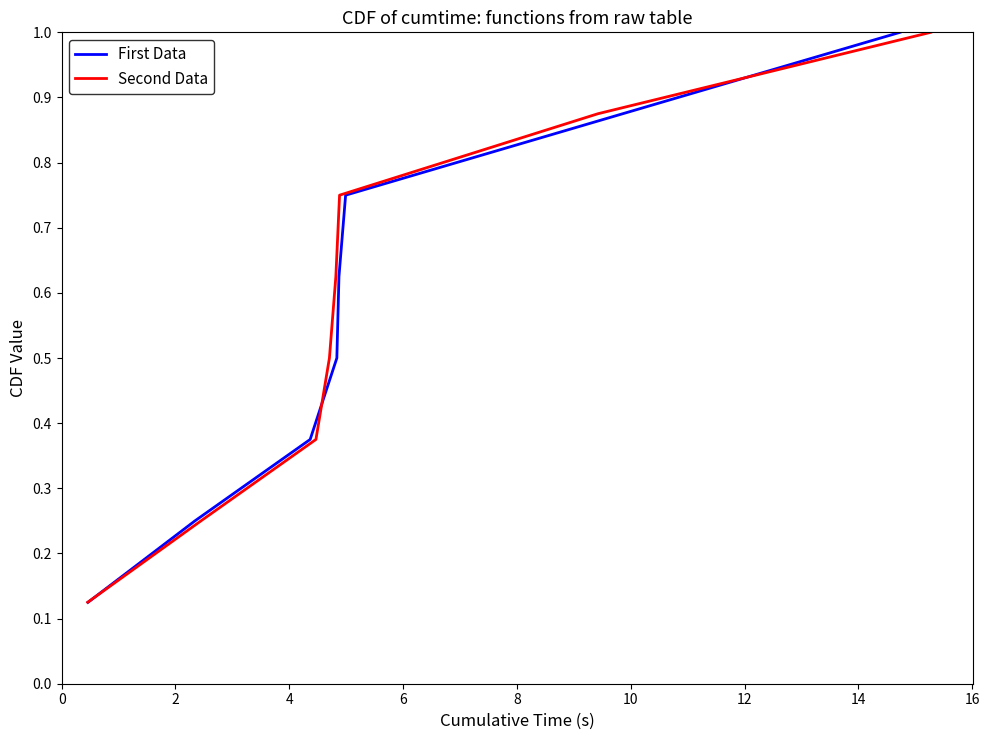

Reading left to right, transcribe all the data shown in this chart.

First Data: 0.1	0.2	0.4	0.5	0.6	0.8	0.9	1.0
Second Data: 0.1	0.2	0.4	0.5	0.6	0.8	0.9	1.0